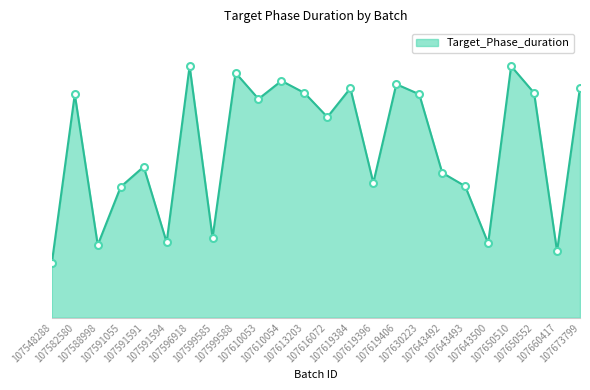

Is it true that the value at 107596918 is 117.6?

False